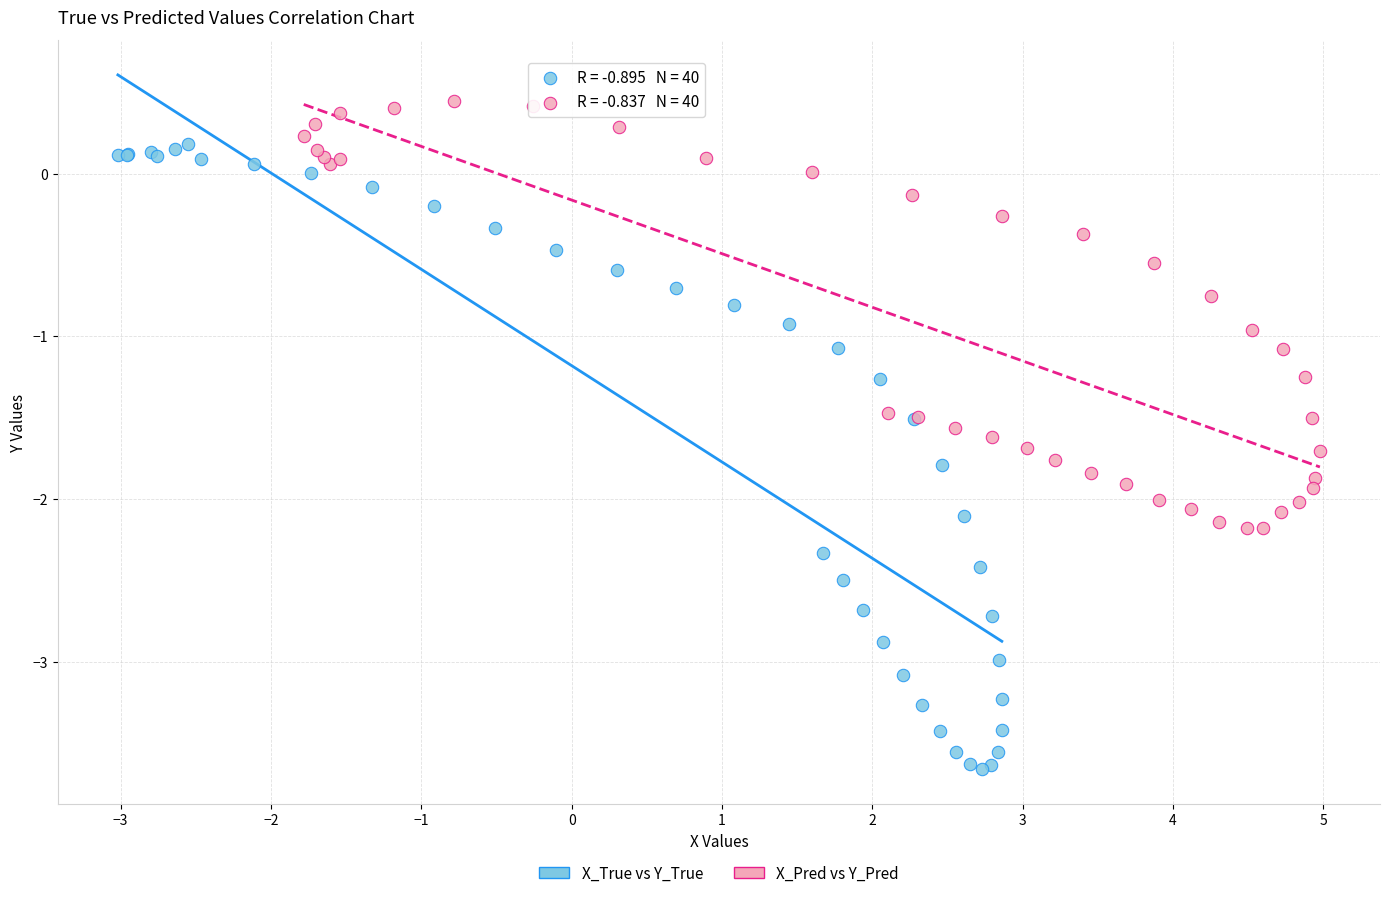

Which series has the largest Y range (max minus min)?

X_True vs Y_True